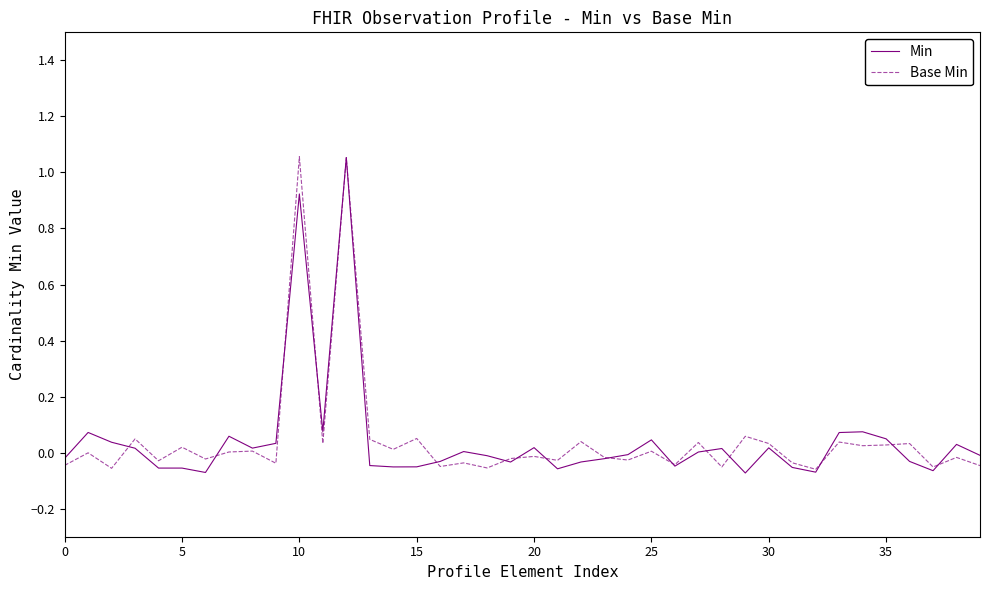

In Min, how many points are lower than both neighbors (excluding endpoints)?

10